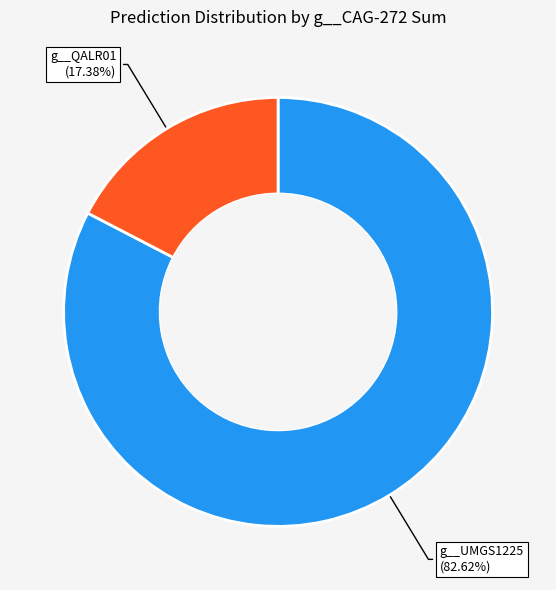

Does g__QALR01 represent more than half of the total?

No